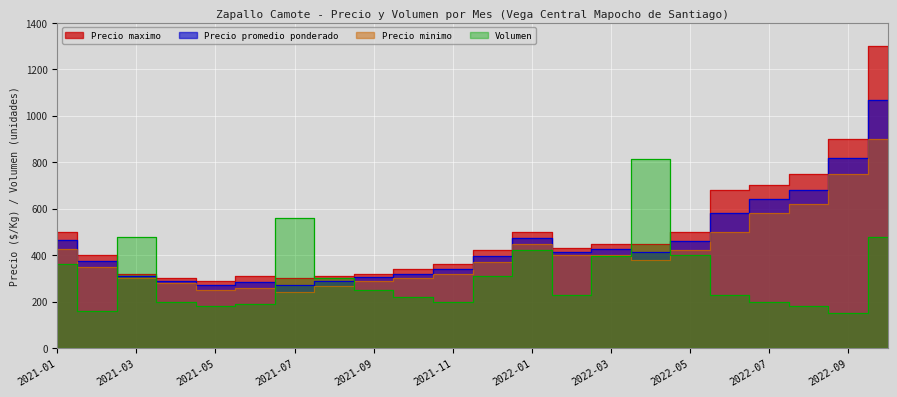

What is the minimum value shown in the chart?

150